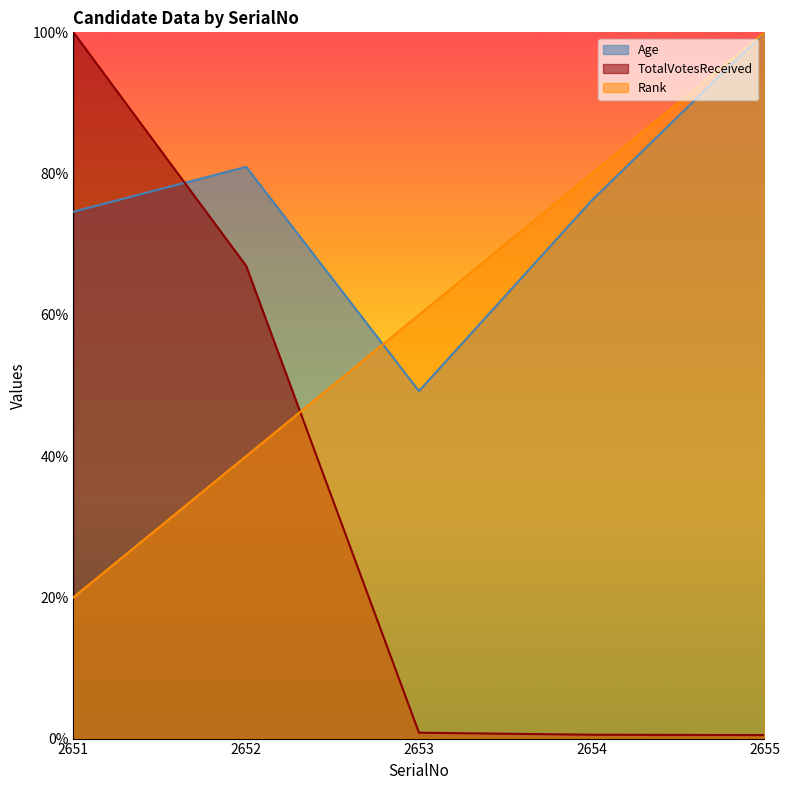

How many data points in Age are less than 76?

2